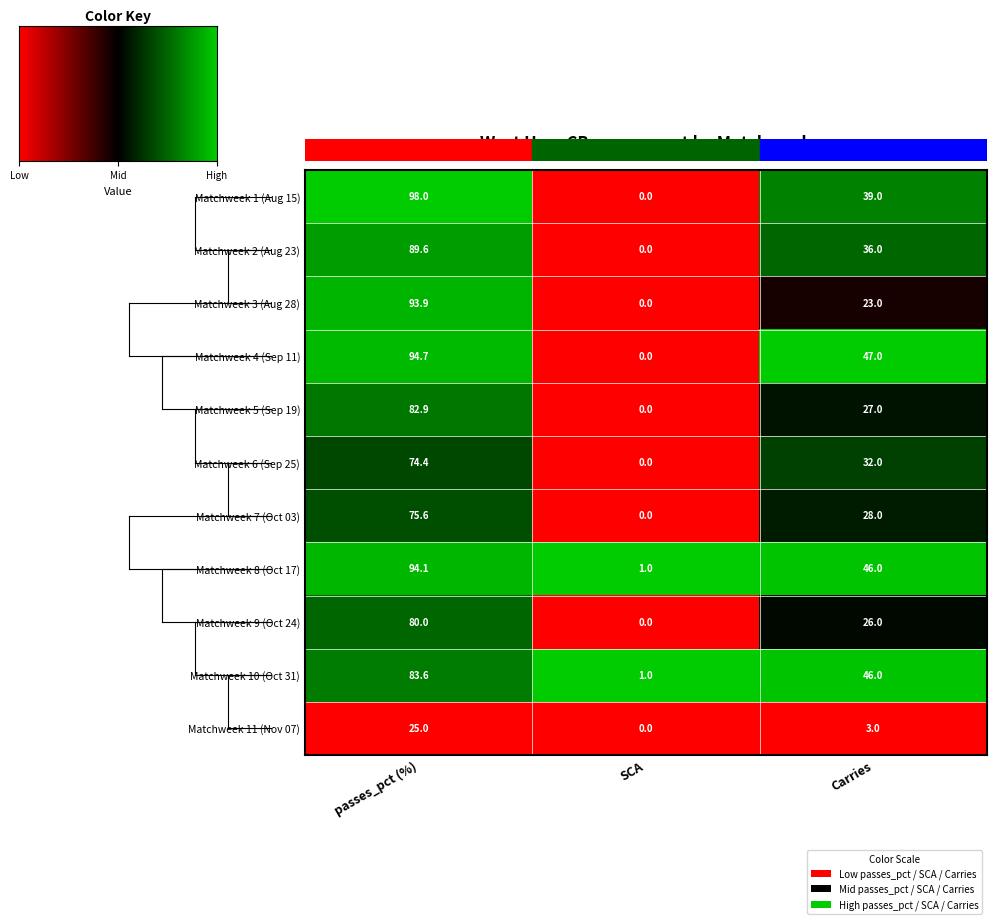

List the series in order of their peak value, lowest first.

Matchweek 11 (Nov 07), Matchweek 6 (Sep 25), Matchweek 7 (Oct 03), Matchweek 9 (Oct 24), Matchweek 5 (Sep 19), Matchweek 10 (Oct 31), Matchweek 2 (Aug 23), Matchweek 3 (Aug 28), Matchweek 8 (Oct 17), Matchweek 4 (Sep 11), Matchweek 1 (Aug 15)